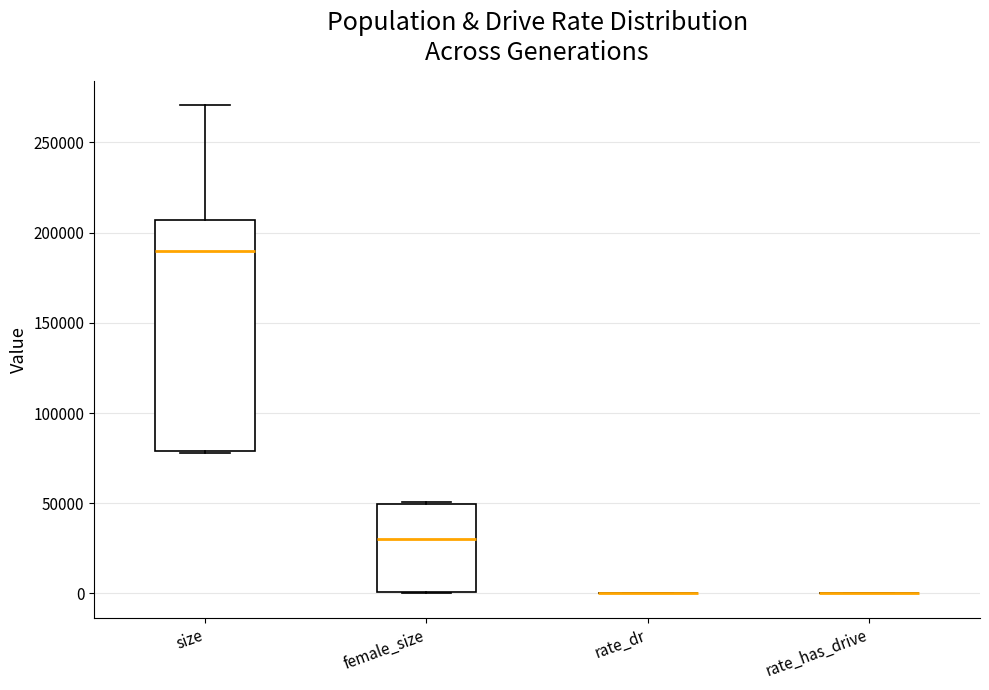

Which box is the tallest, from its lower edge to its upper edge?

size